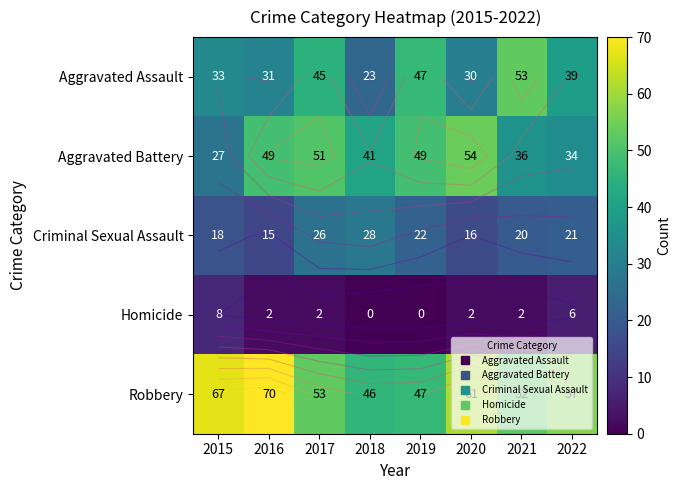

Between 2019 and 2021, which series saw the biggest shift?

Aggravated Battery